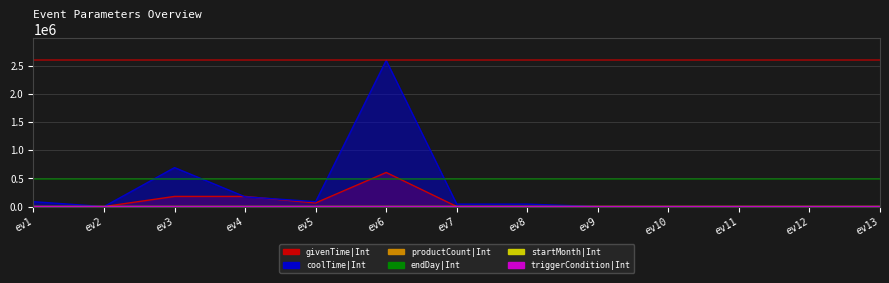

What is the difference between the maximum and second lowest values in the givenTime|Int series?

604500